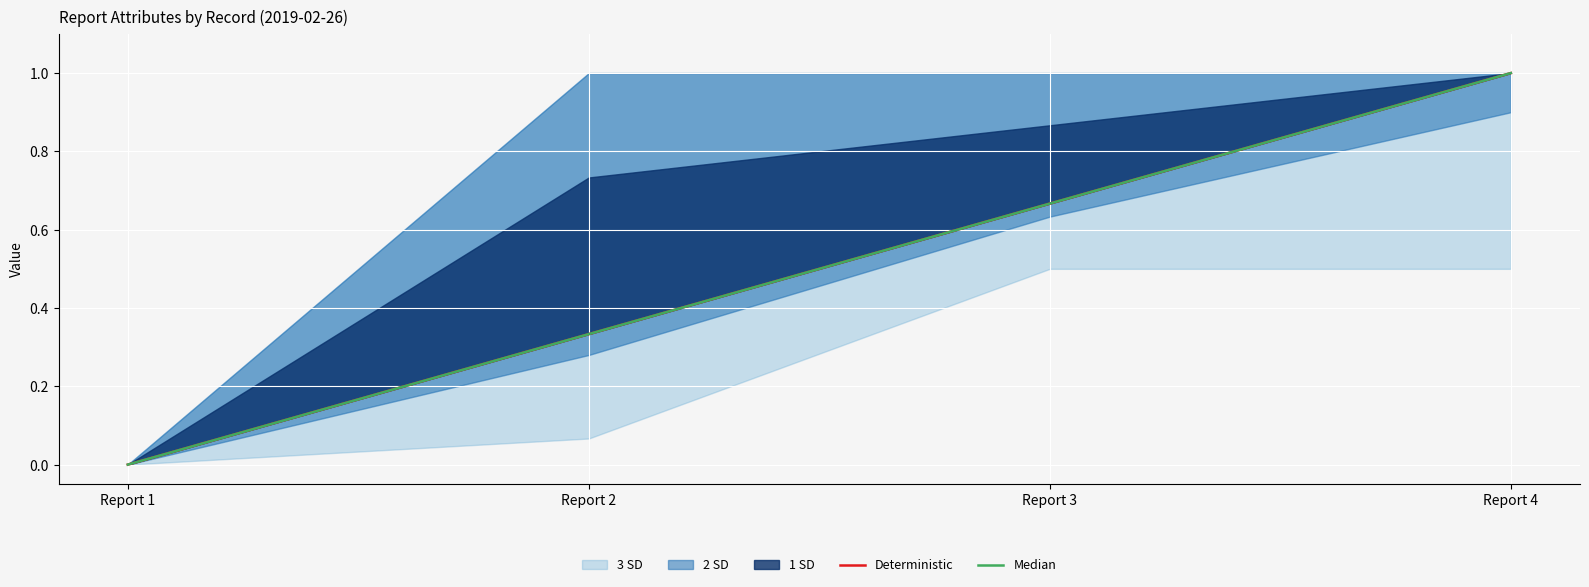

What is the difference between the second highest and second lowest values in the Deterministic series?

0.3